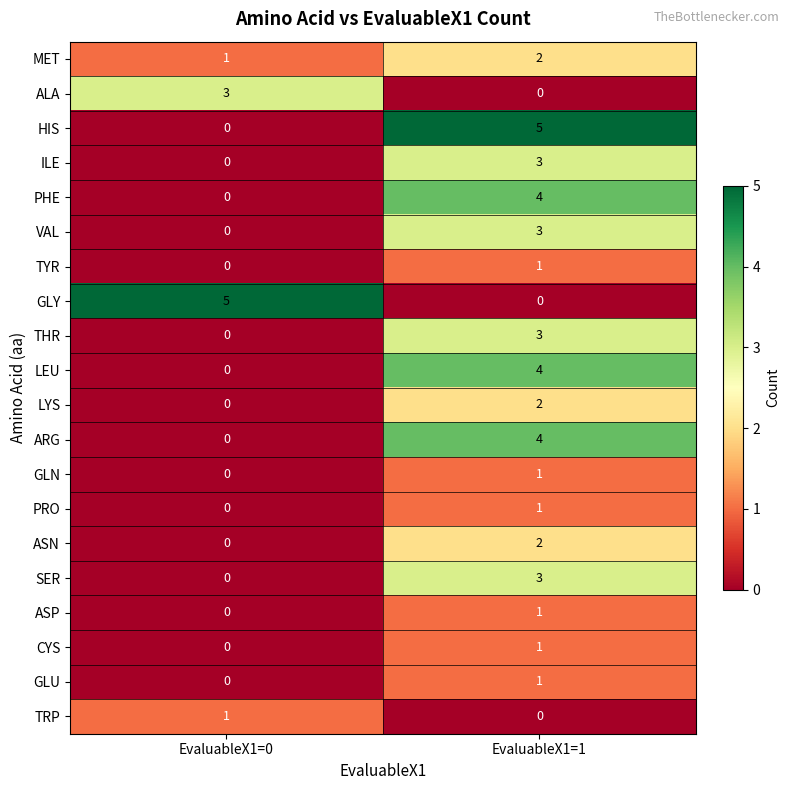

What is the maximum value shown in the chart?

5